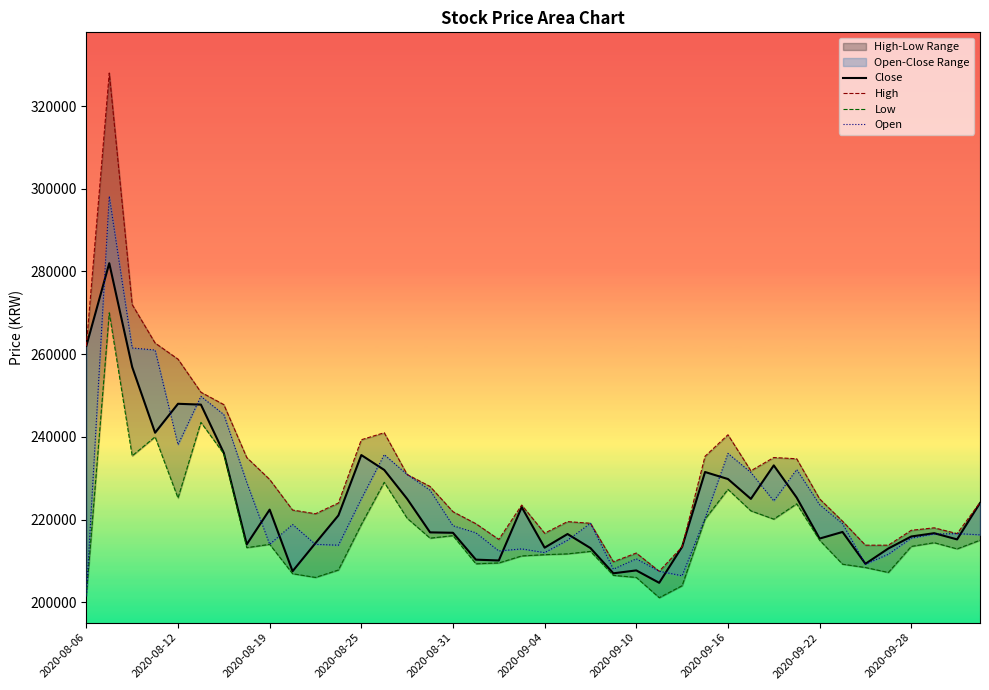

How many data points in High are above 224100?

19